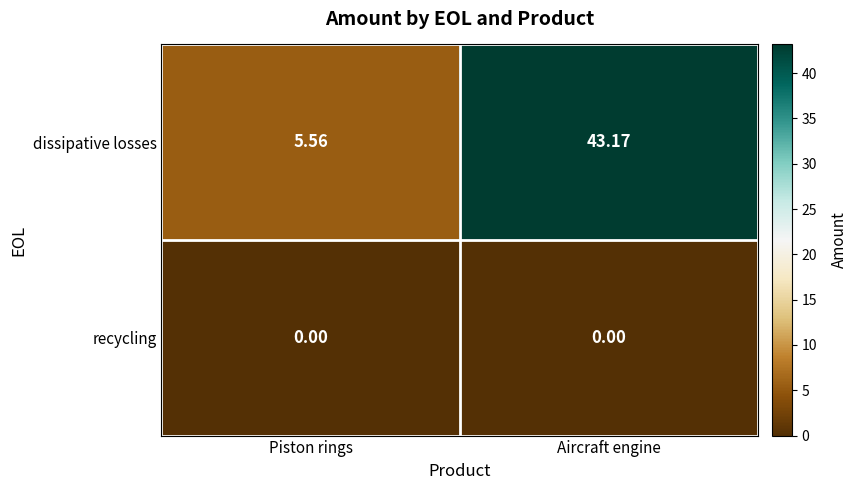

How many values in the dissipative losses series are below 43?

1